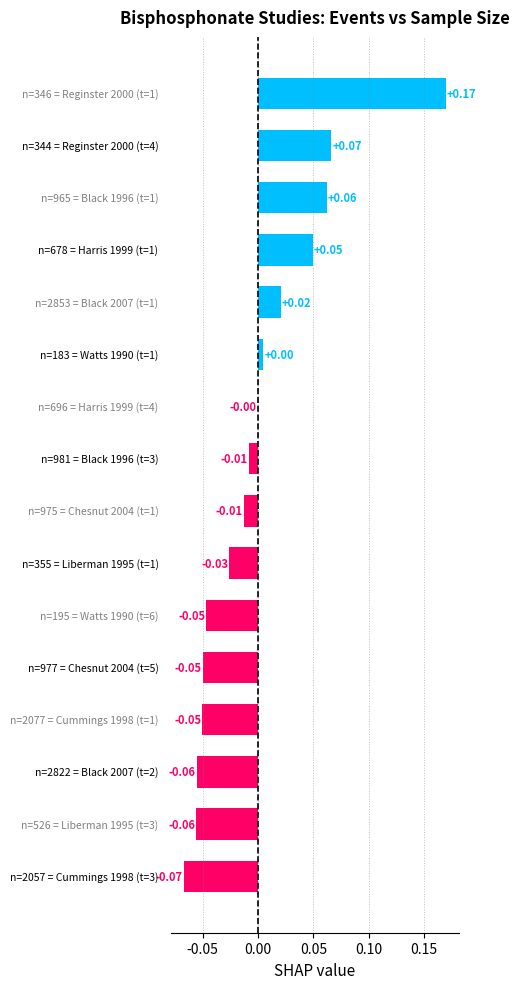

Count the number of data series in this chart.

1